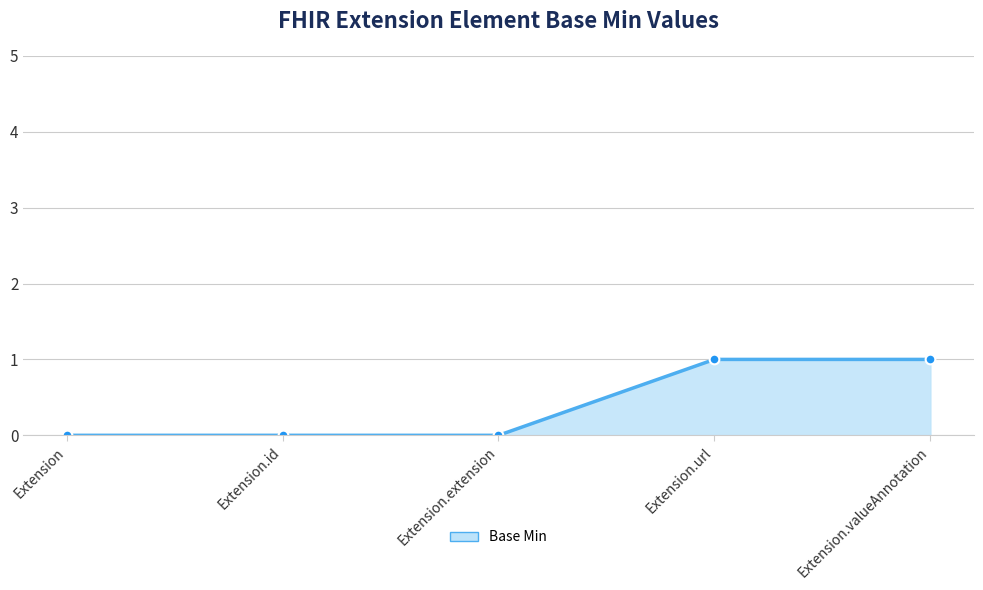

What position from the right is Extension.extension?

3